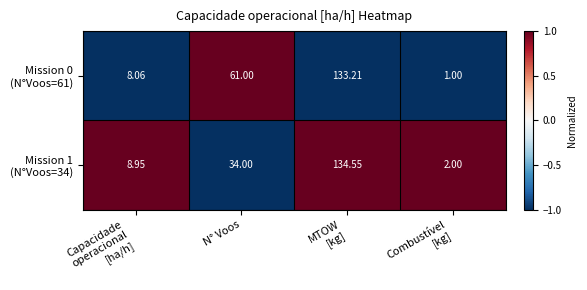

How many data points does each series have?

4